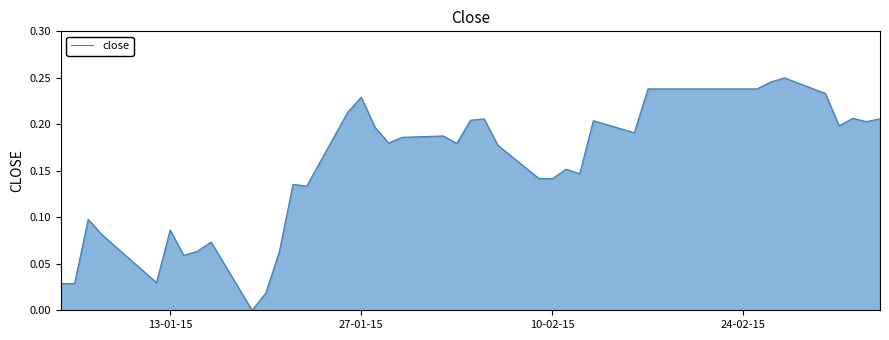

How many lines are shown in the chart?

1